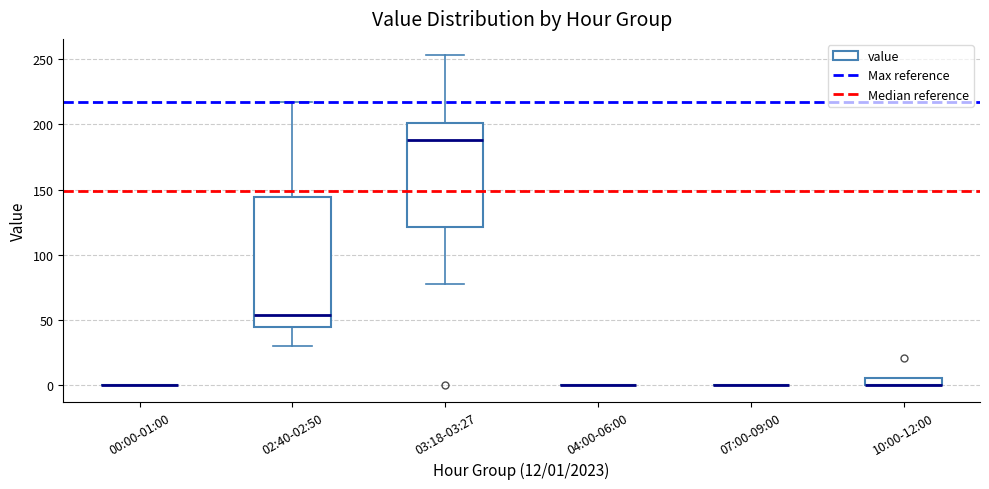

Which box is the tallest, from its lower edge to its upper edge?

02:40-02:50